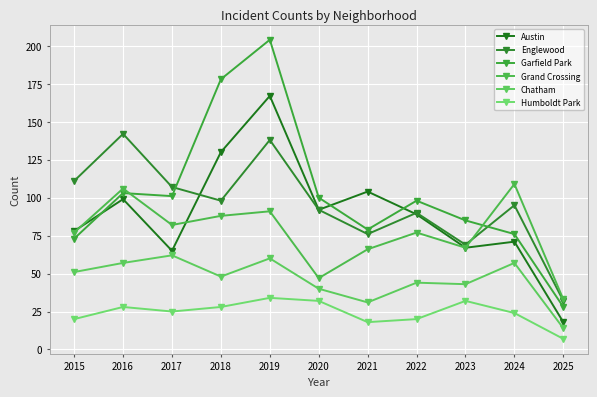

What is the value of the Austin point at the 5th from the left?

167